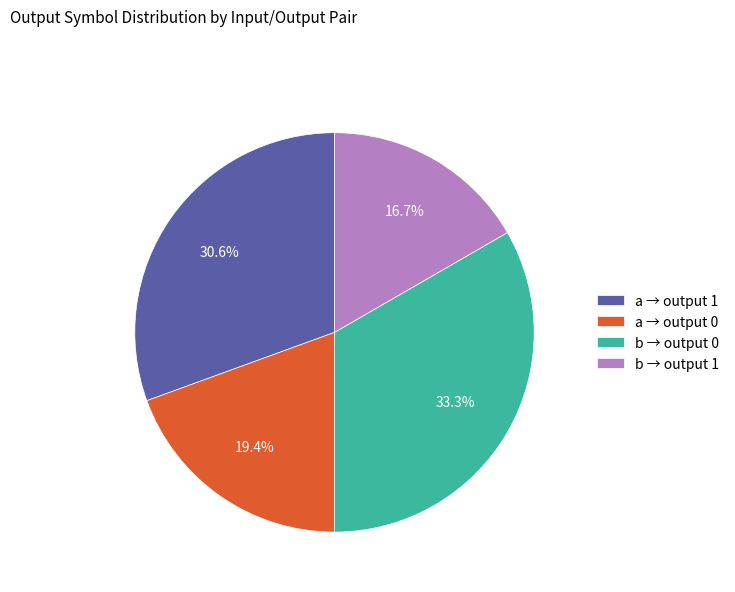

What percentage is NOT represented by b → output 1?

83.3%